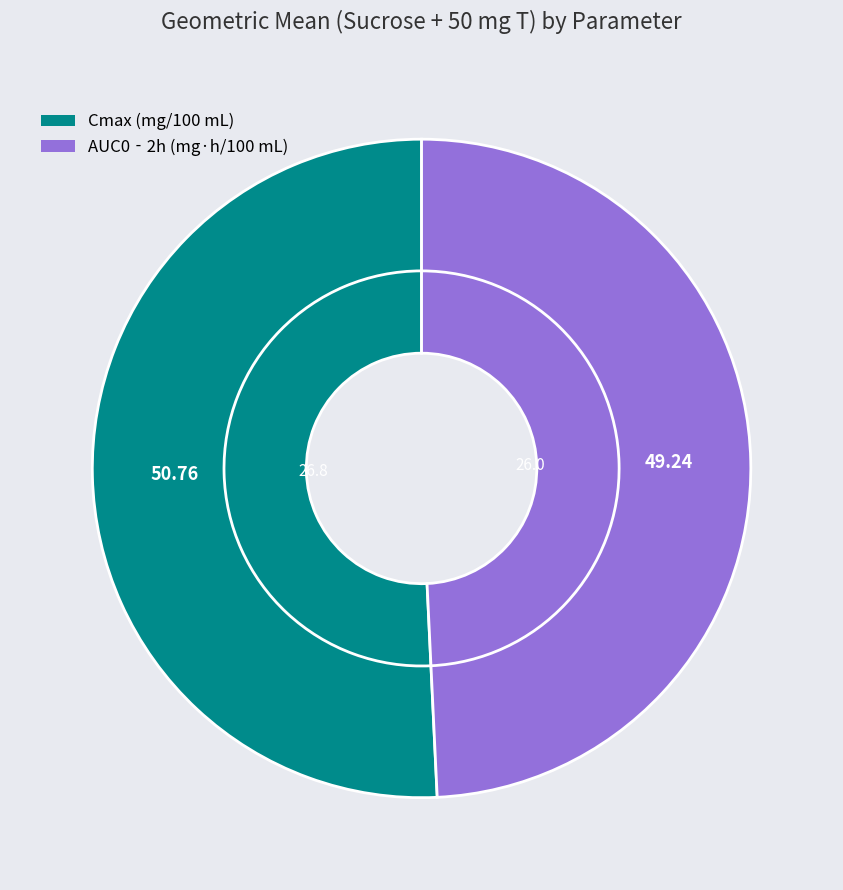

Is it true that Cmax (mg/100 mL) is 56% of the pie?

False